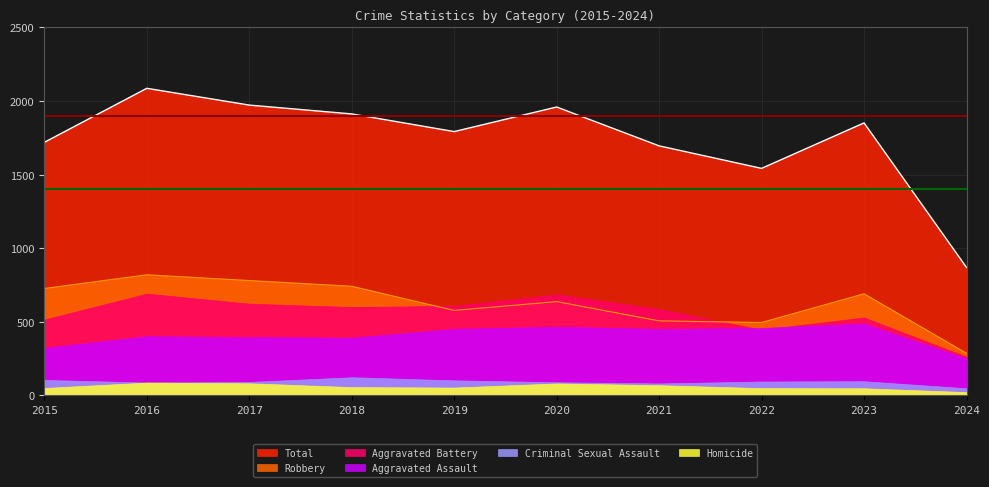

What is the total value across all series at 2016?

4172